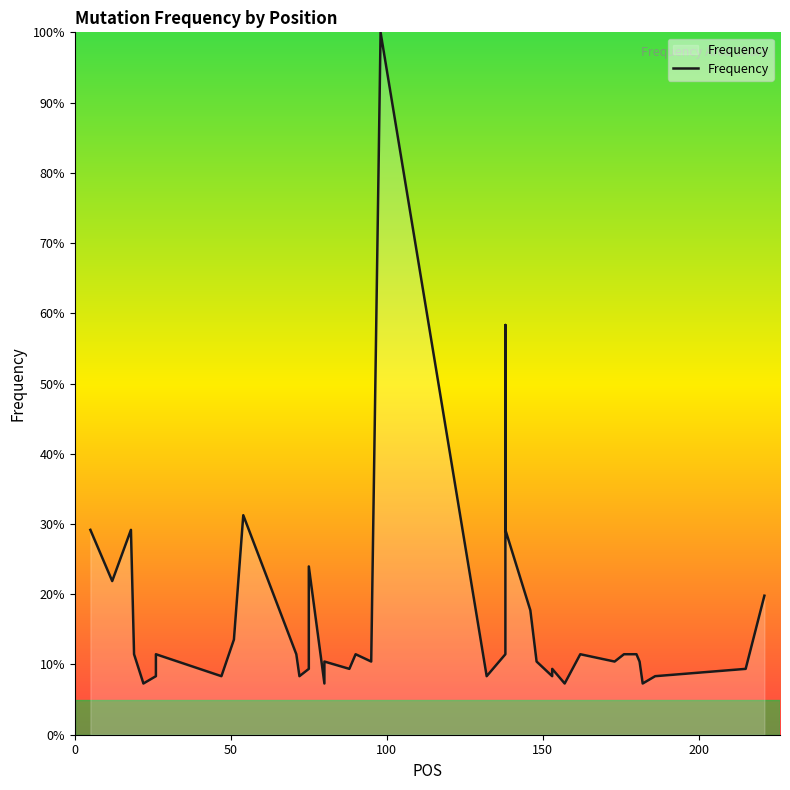

Does the chart have visible grid lines?

No